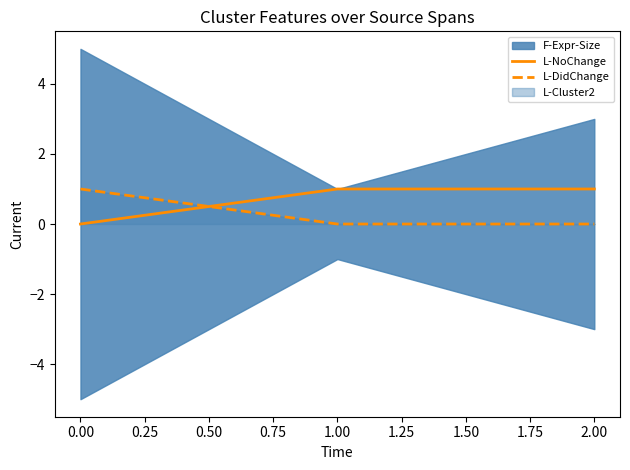

Is it true that L-DidChange equals 0 at 2.00?

True